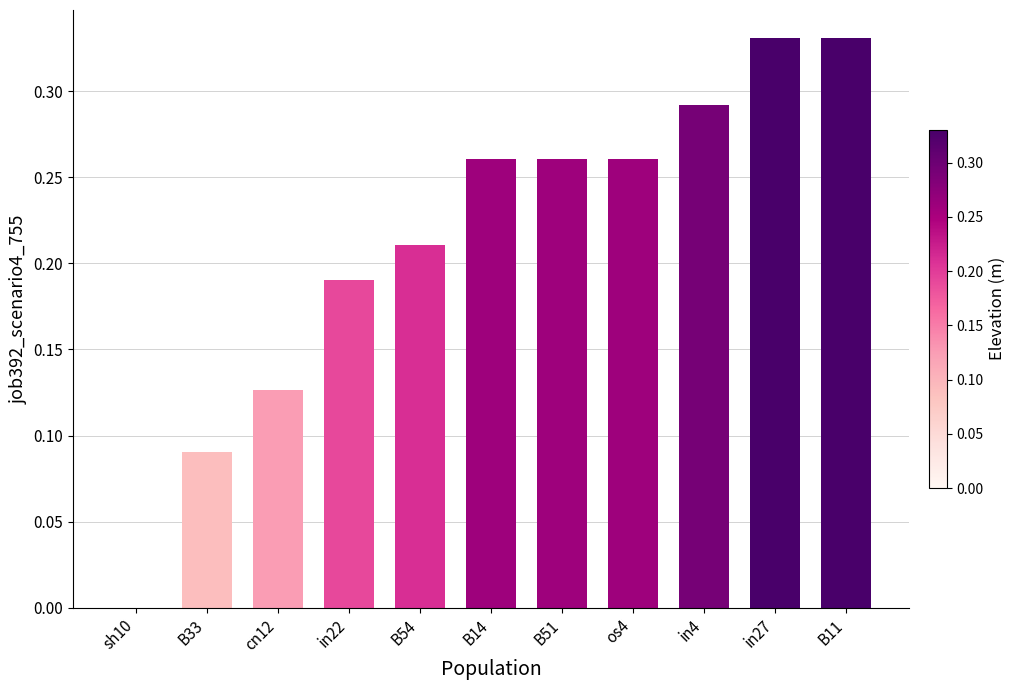

How many values are between 0 and 1?

11